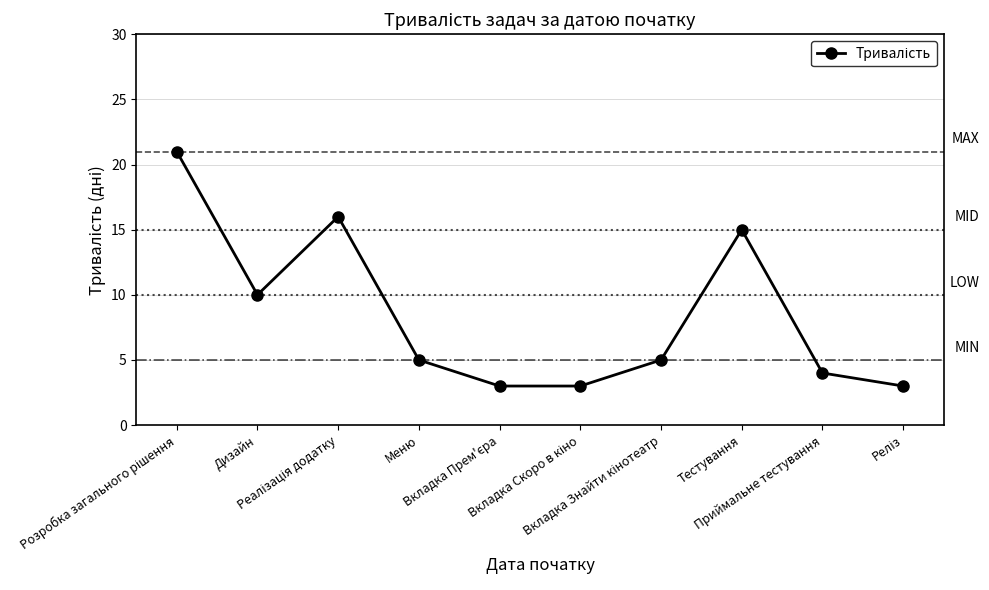

Does the chart have visible grid lines?

Yes